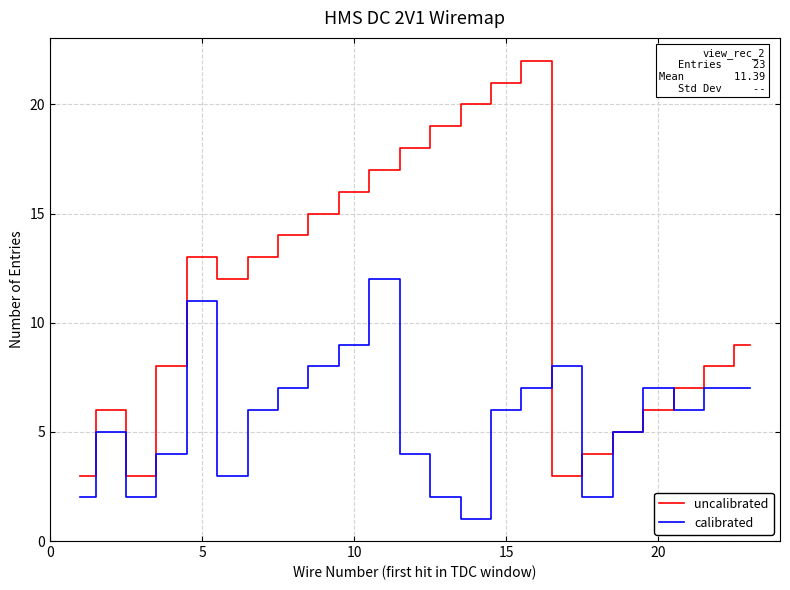

How many series are shown in this chart?

2